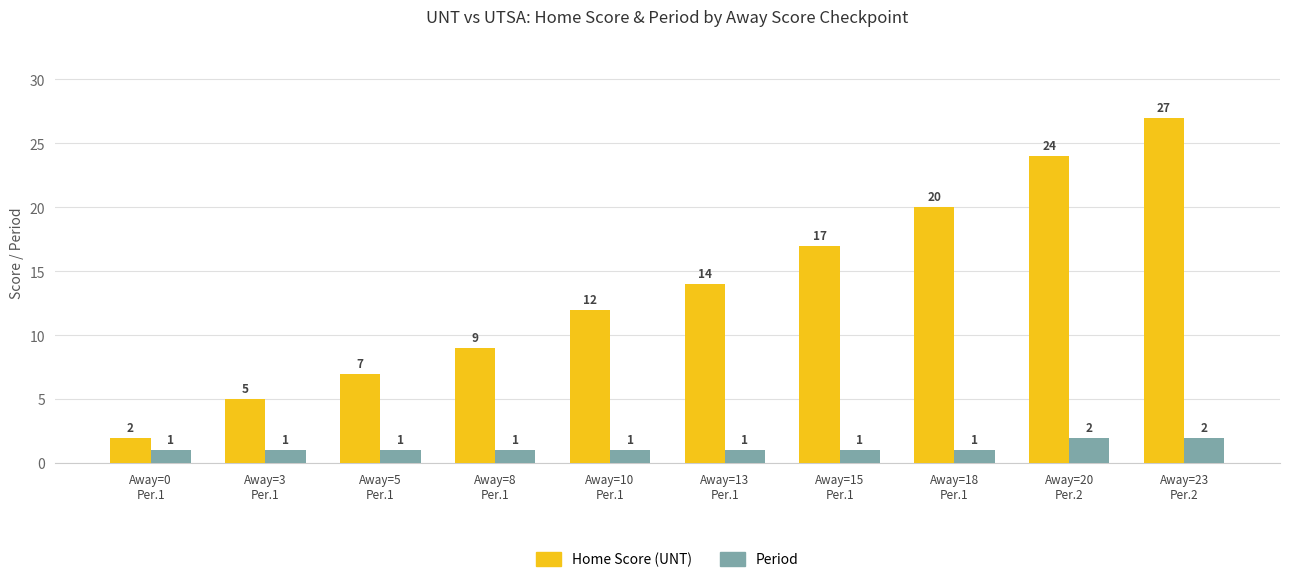

How many bars are there in total?

20